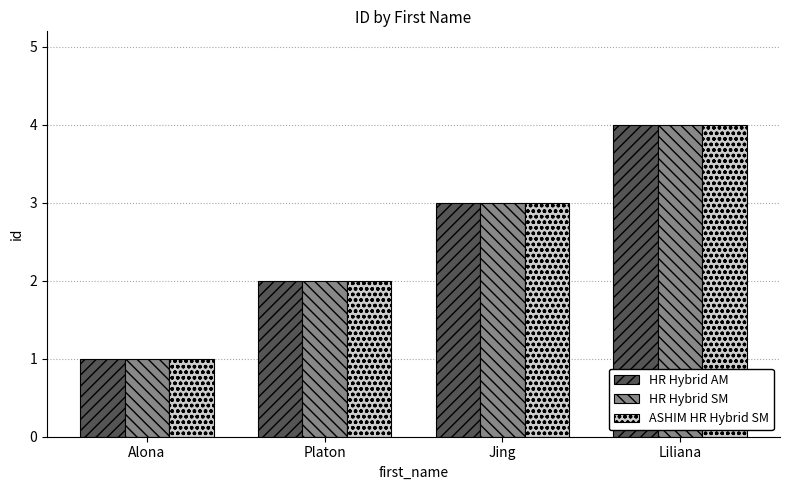

What is the total value across all series at Jing?

9